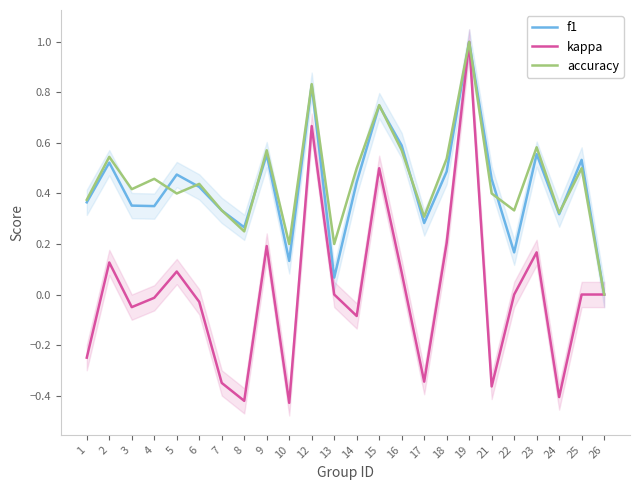

Does the chart have visible grid lines?

No